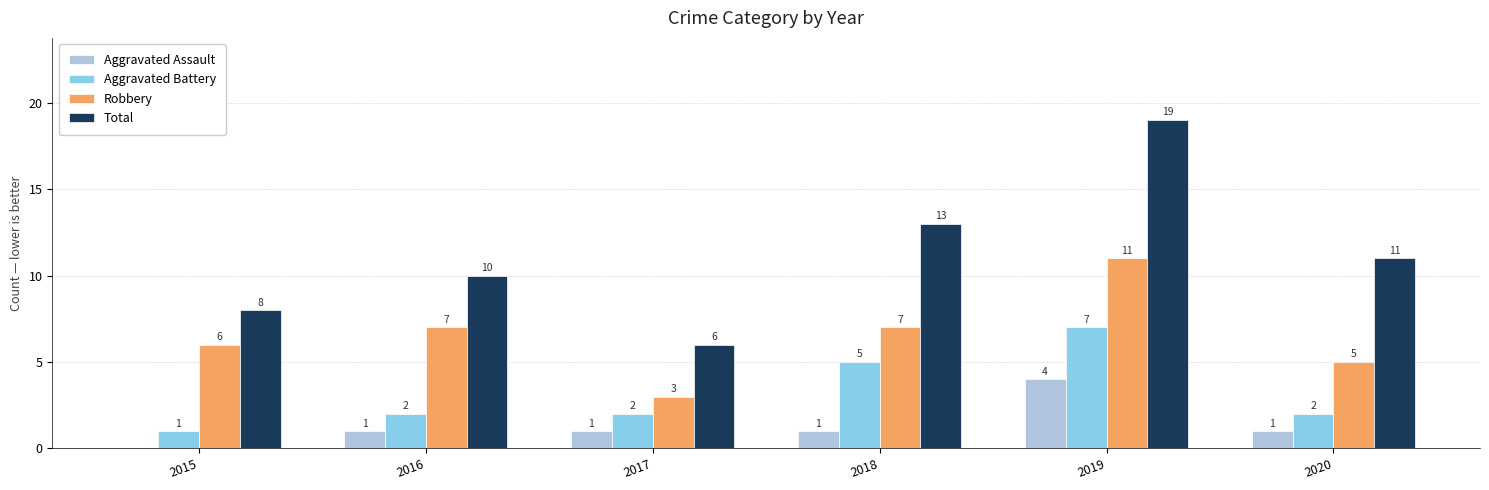

What is the spread (max minus min) of values at 2015?

8